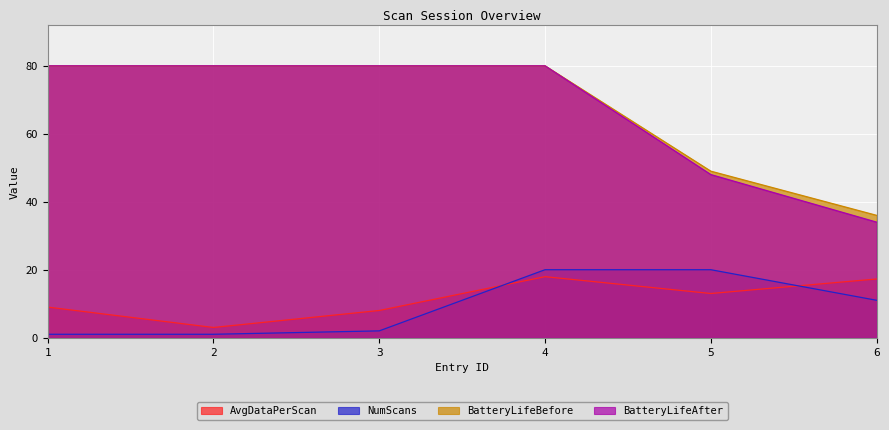

True or false: BatteryLifeAfter and BatteryLifeBefore cross at least once.

False